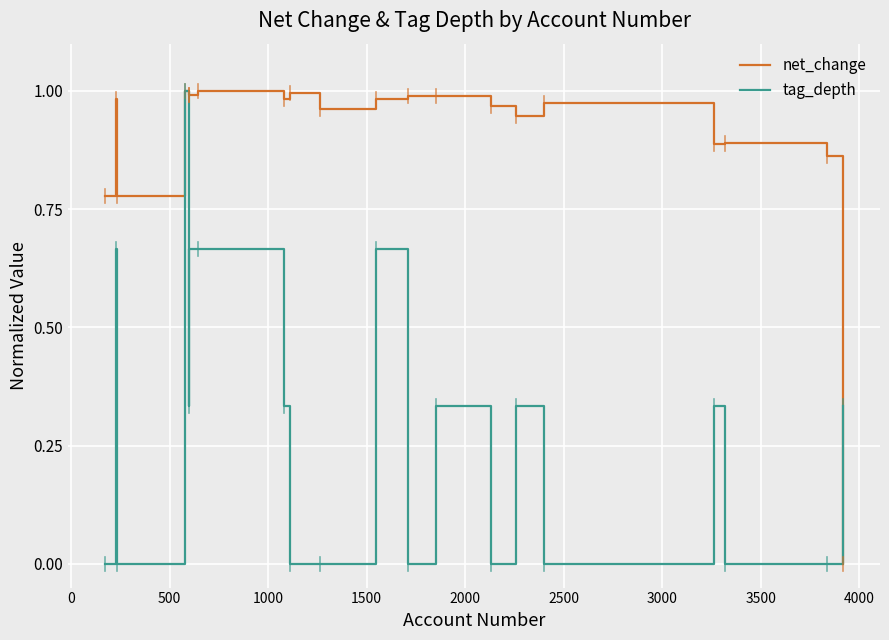

List the series in order of their overall mean, highest first.

net_change, tag_depth